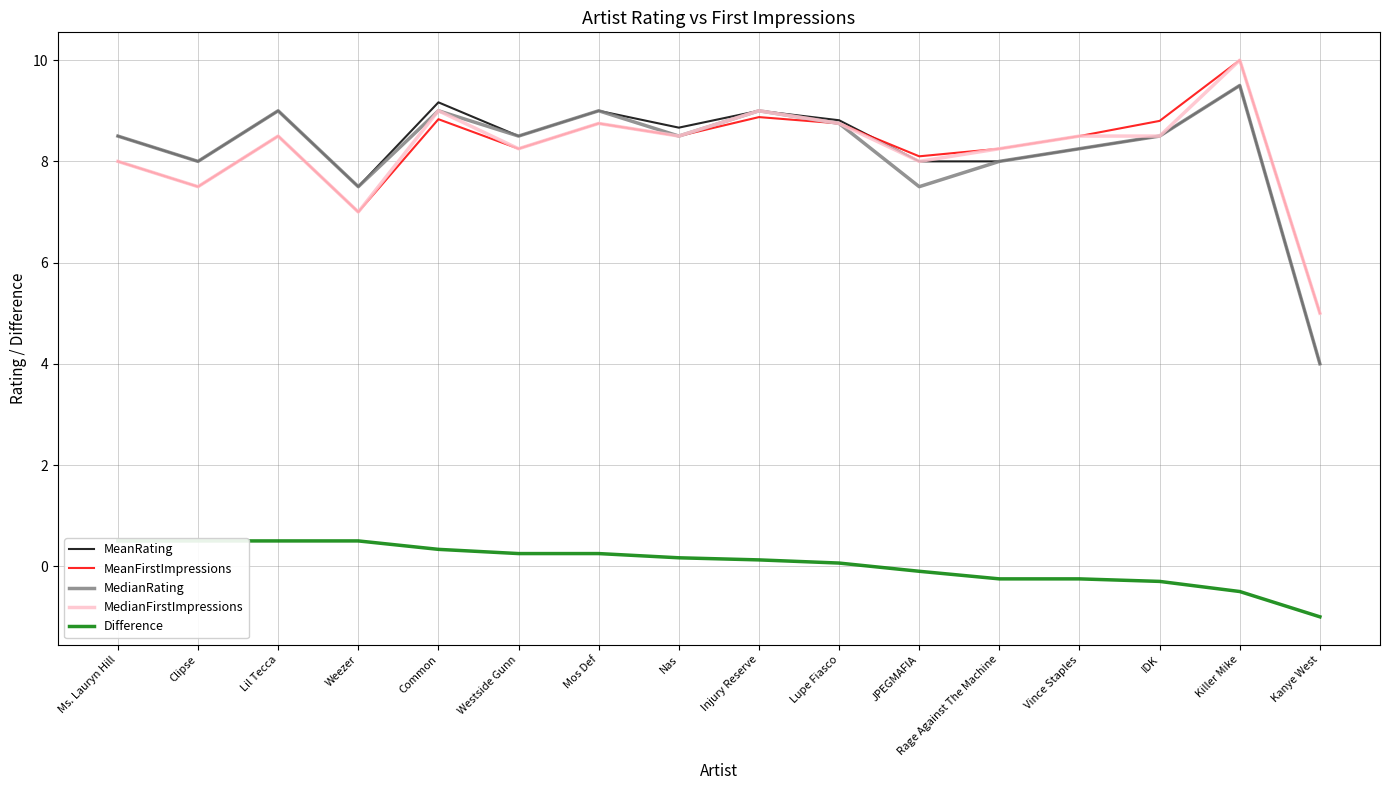

Is it true that MedianFirstImpressions equals 8.5 at IDK?

True